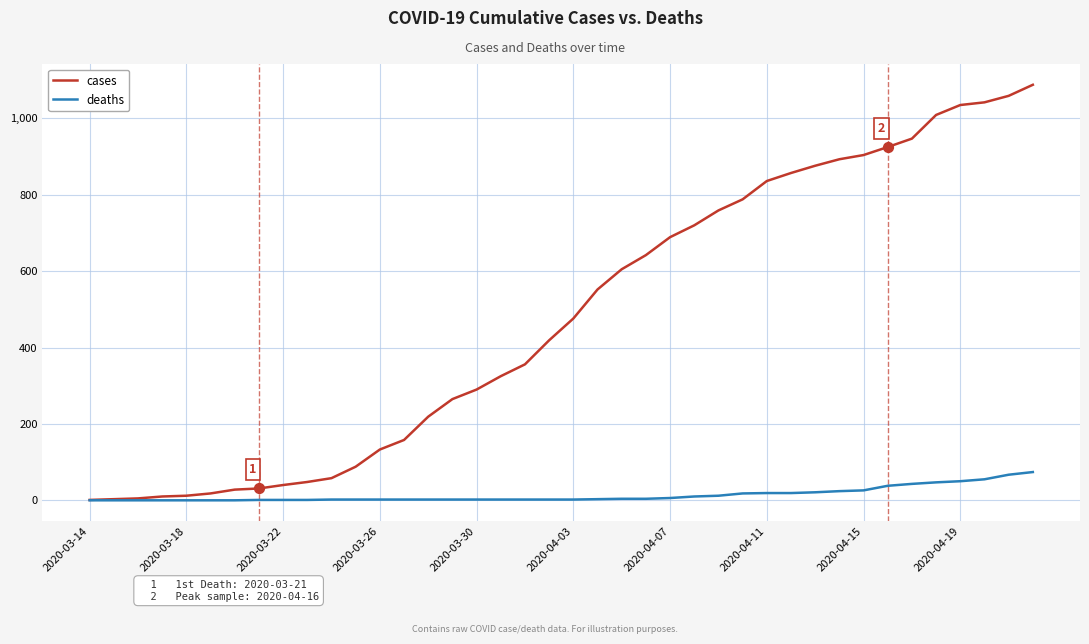

Which series has the largest range (max minus min)?

cases